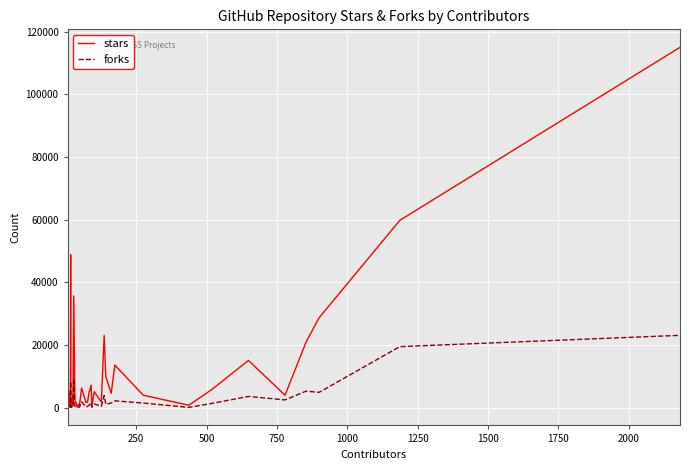

What is the value of the forks point at the 32nd from the left?

1500